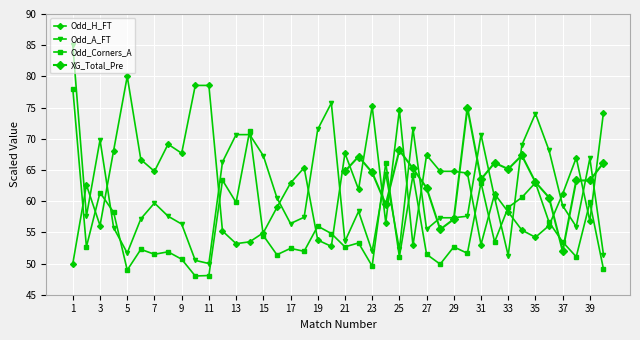

What is the total value across all series at 12?

184.9